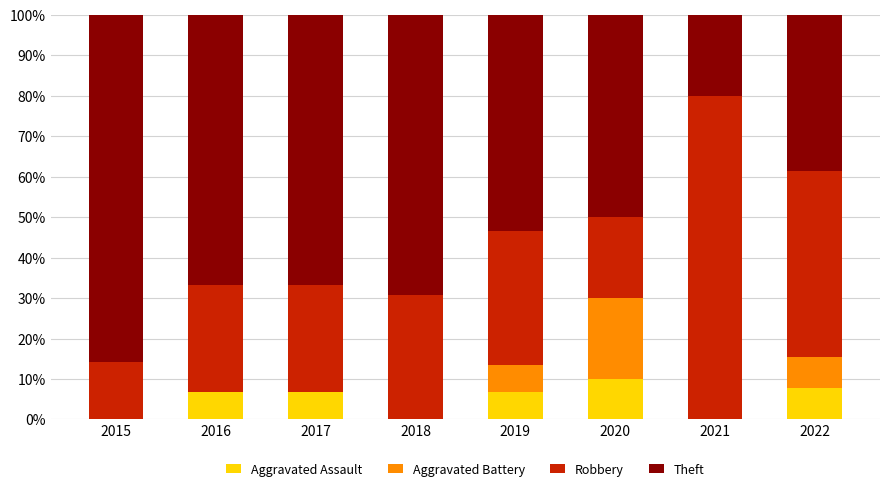

What is the total value across all series at 2022?

100.0